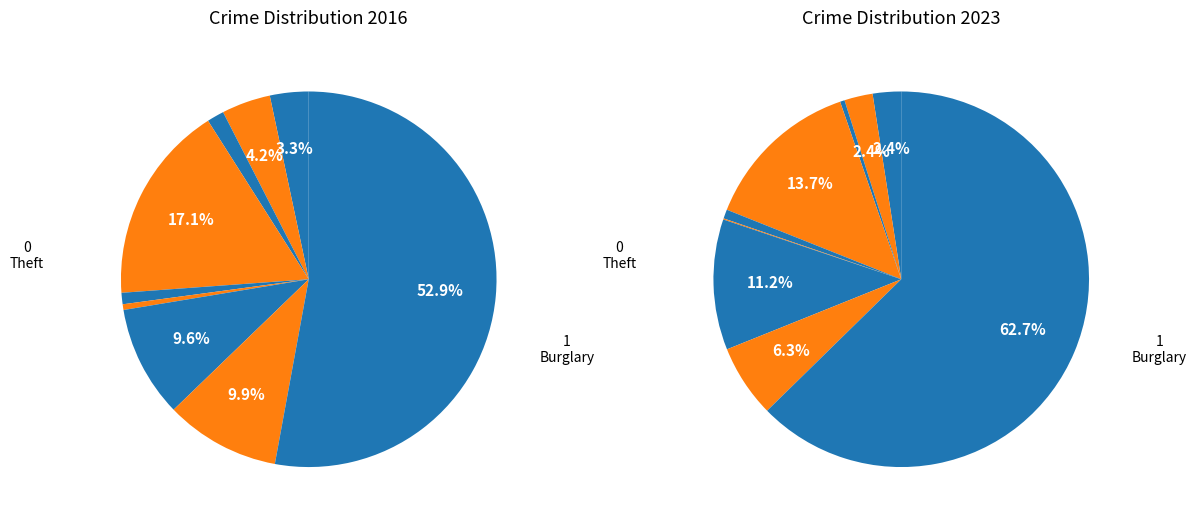

How many slices are in this pie chart?

9